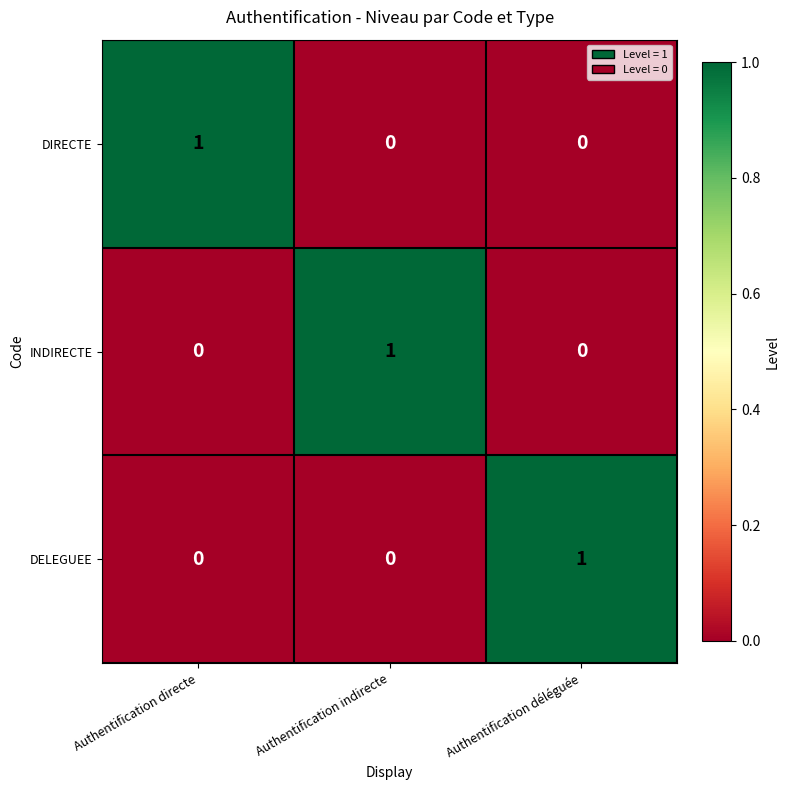

True or false: DELEGUEE has a value of 0 at Authentification indirecte.

True